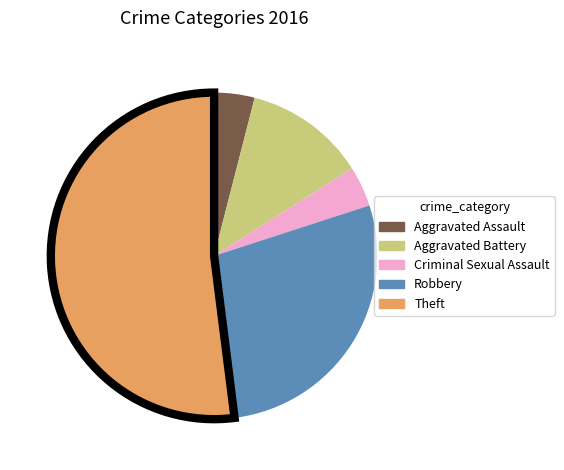

Count the number of slices in the pie.

5